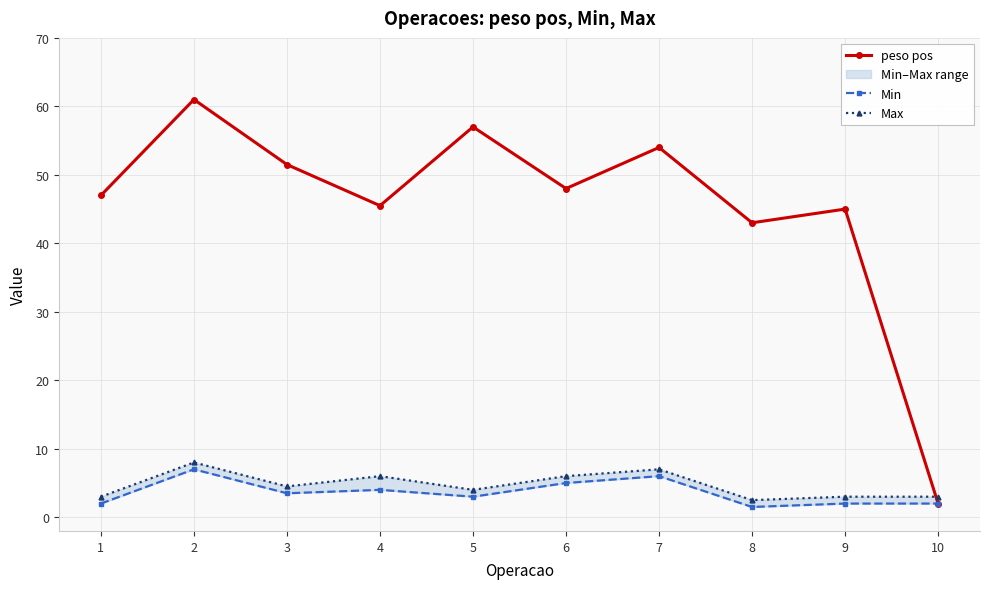

At how many categories does at least one series exceed 51?

4